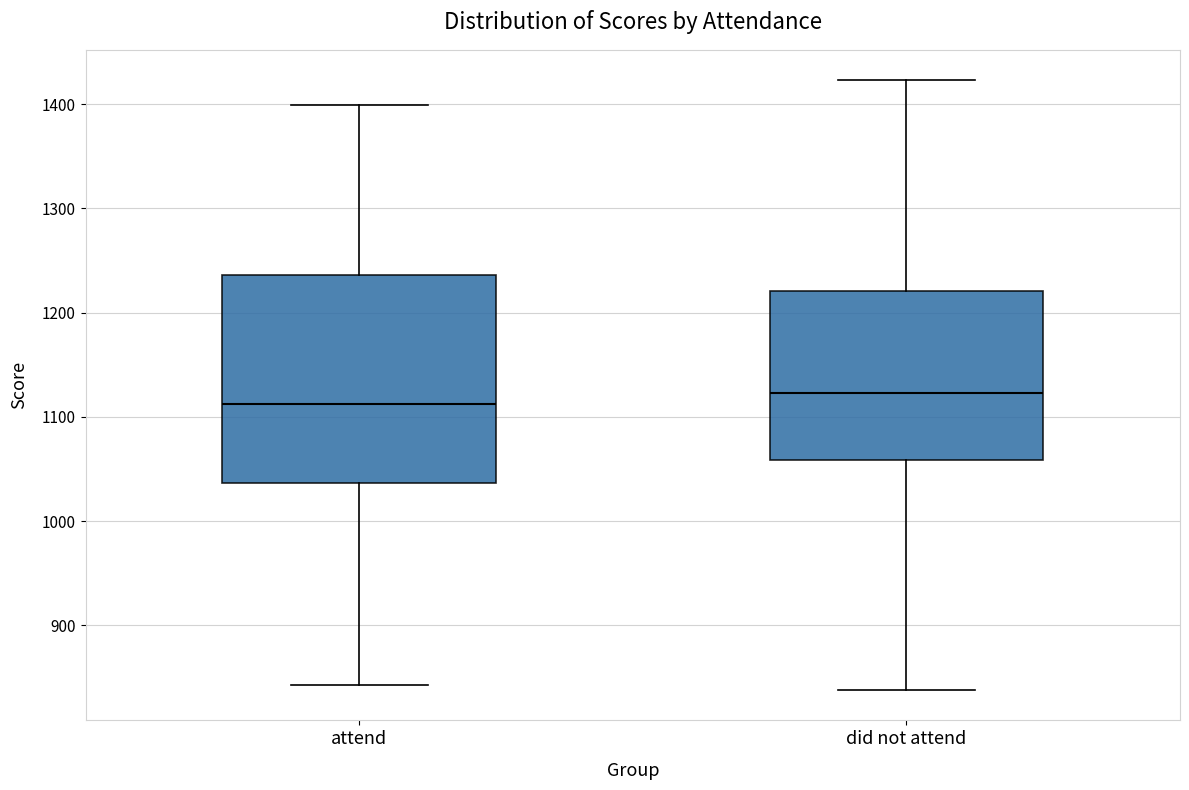

Where does the lower whisker of the box for did not attend end on the y-axis? The values are not printed on the chart, so give them approximately, as read against the axis.

840